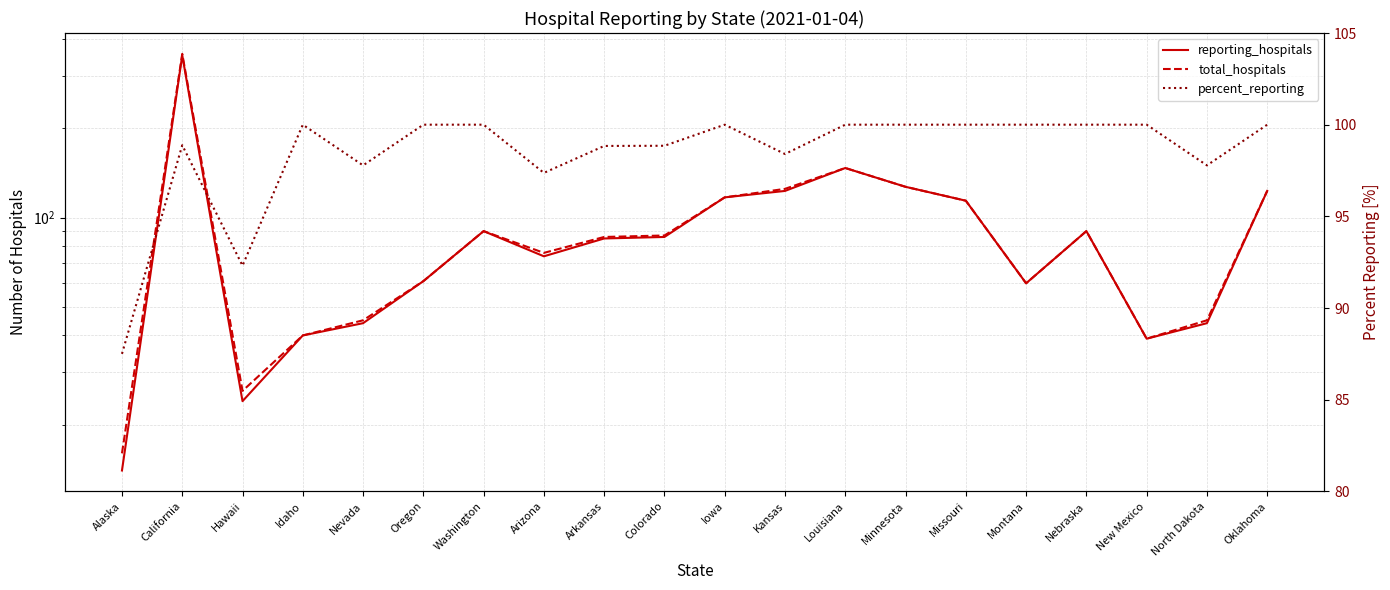

At how many categories does at least one series exceed 125?

3